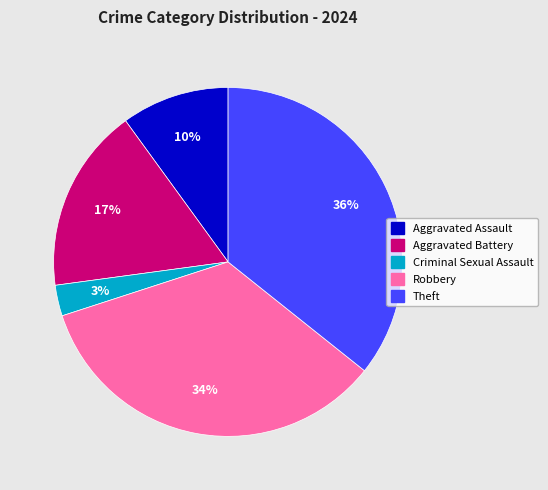

Does any single category account for the majority?

No